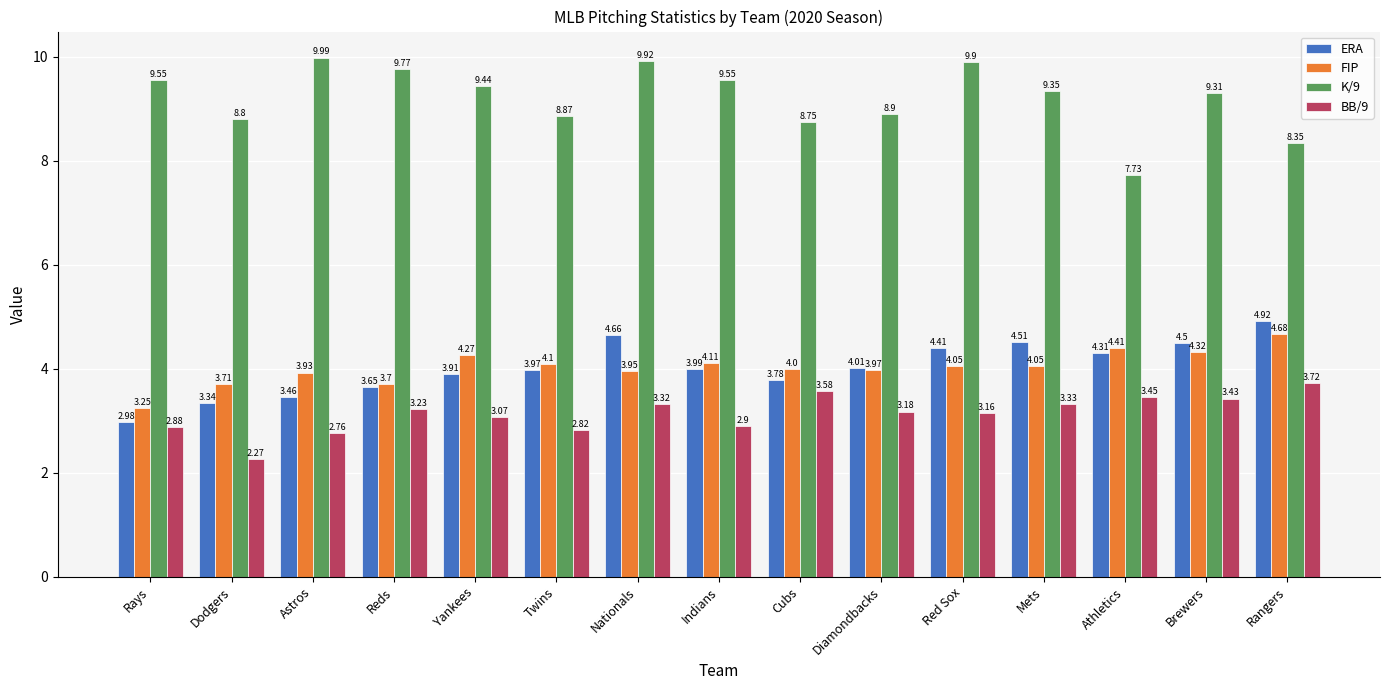

The value of FIP at Yankees is 1.7. True or false?

False